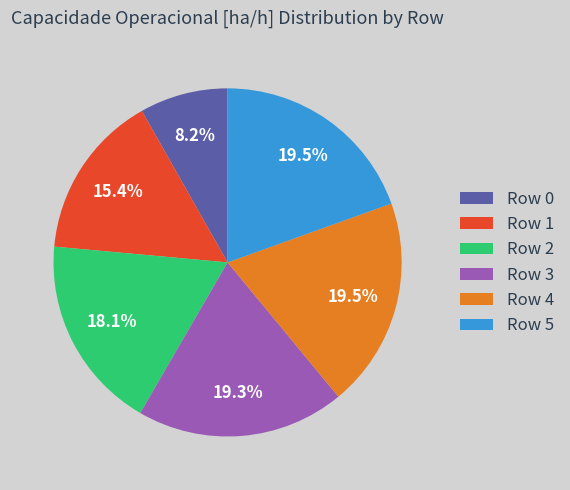

What percentage do Row 1 and Row 5 together represent?

34.9%